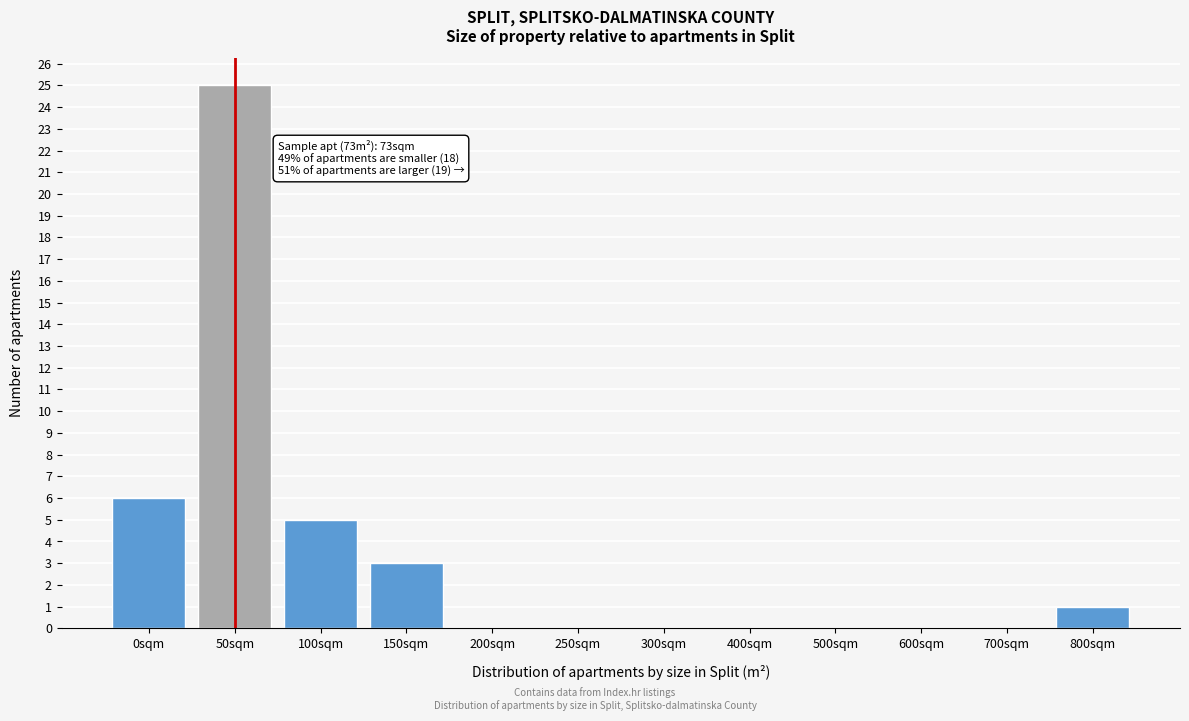

Reading left to right, list all the values displayed in this chart.

0sqm=6	50sqm=25	100sqm=5	150sqm=3	200sqm=0	250sqm=0	300sqm=0	400sqm=0	500sqm=0	600sqm=0	700sqm=0	800sqm=1